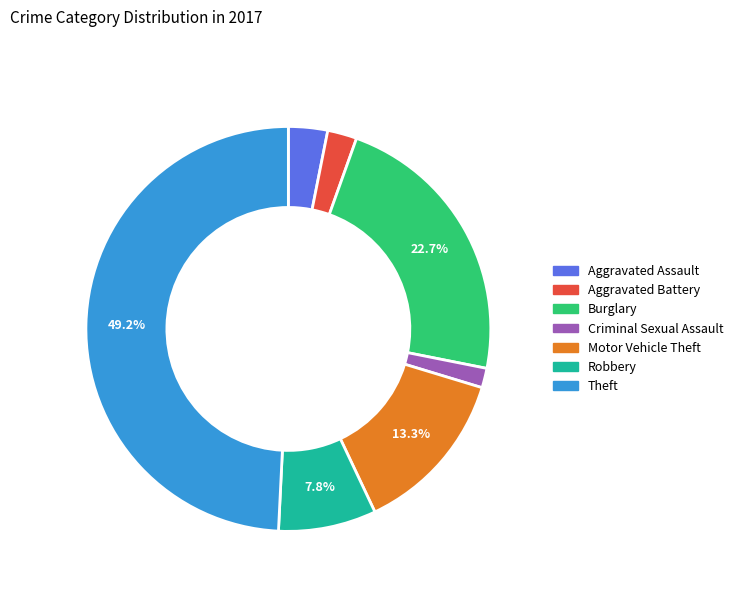

Is there a majority slice in this chart?

No